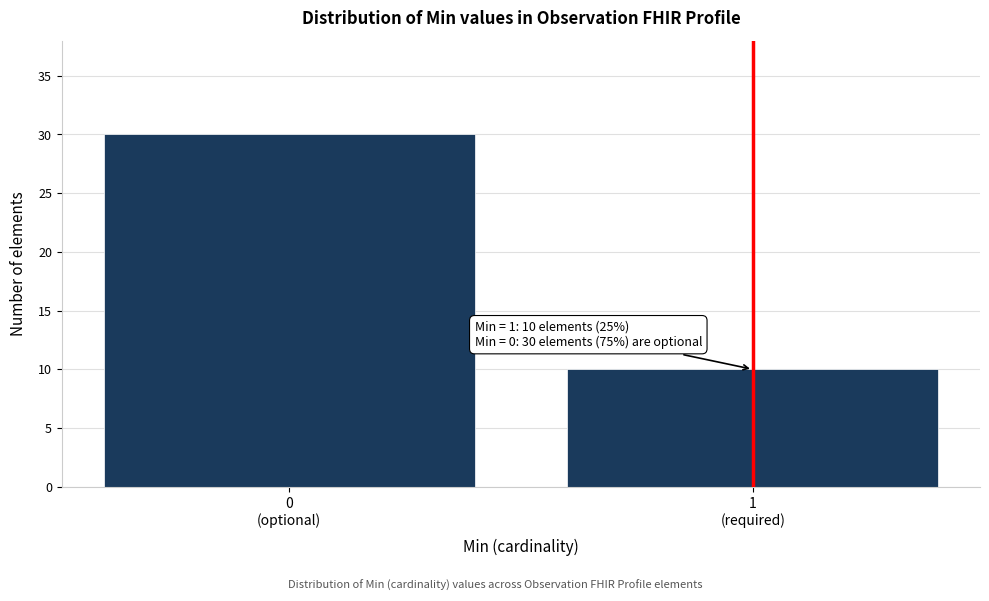

Reading right to left, transcribe all the data shown in this chart.

10	30